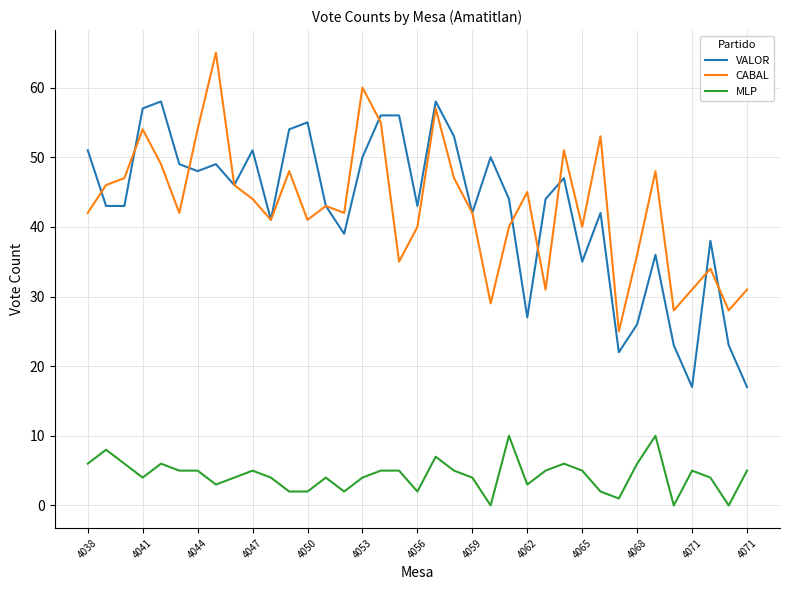

True or false: MLP and CABAL cross at least once.

False